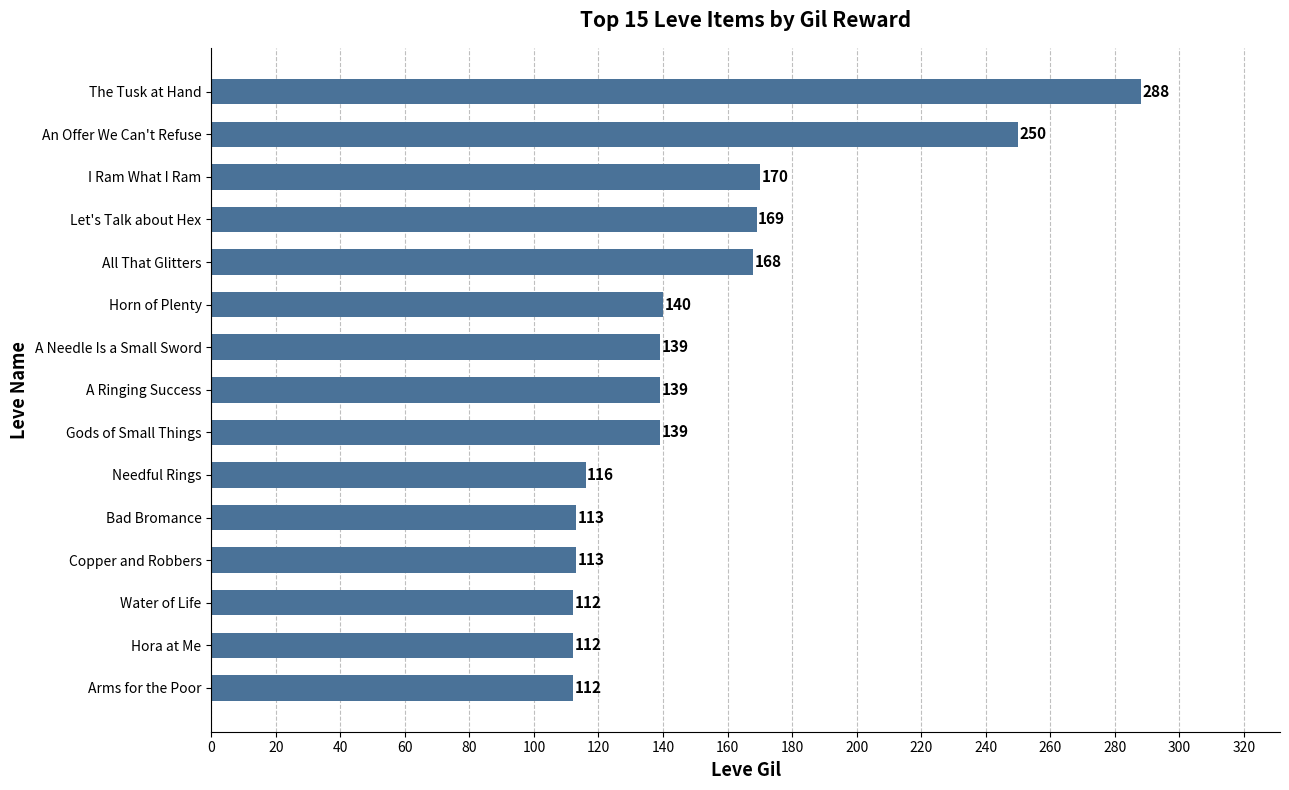

What is the minimum value shown in the chart?

112